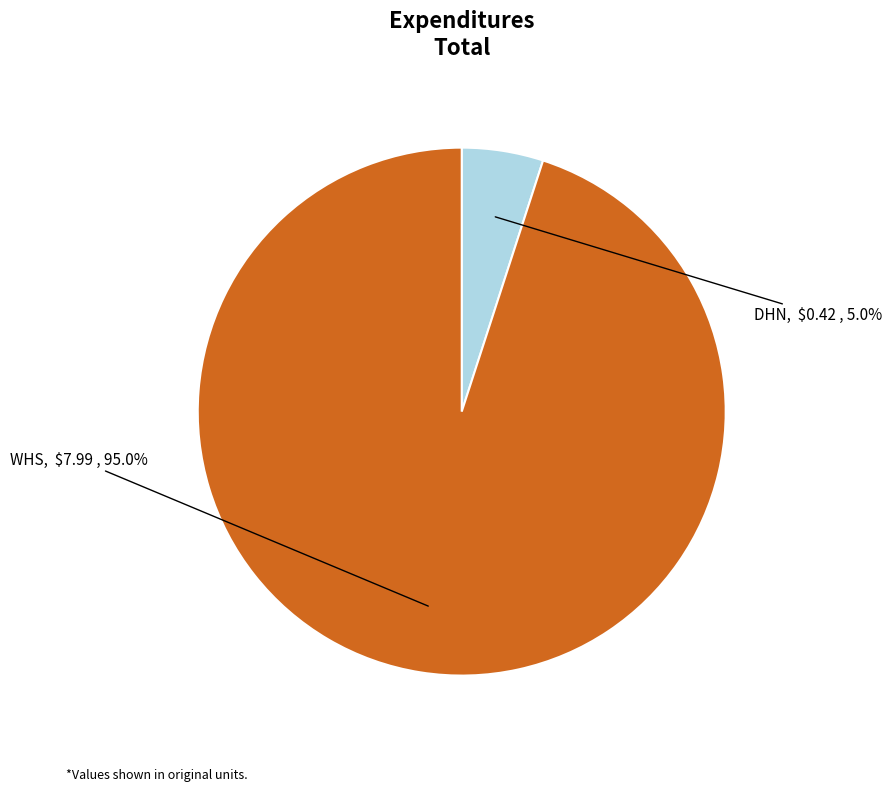

Is it true that DHN is 5% of the pie?

True